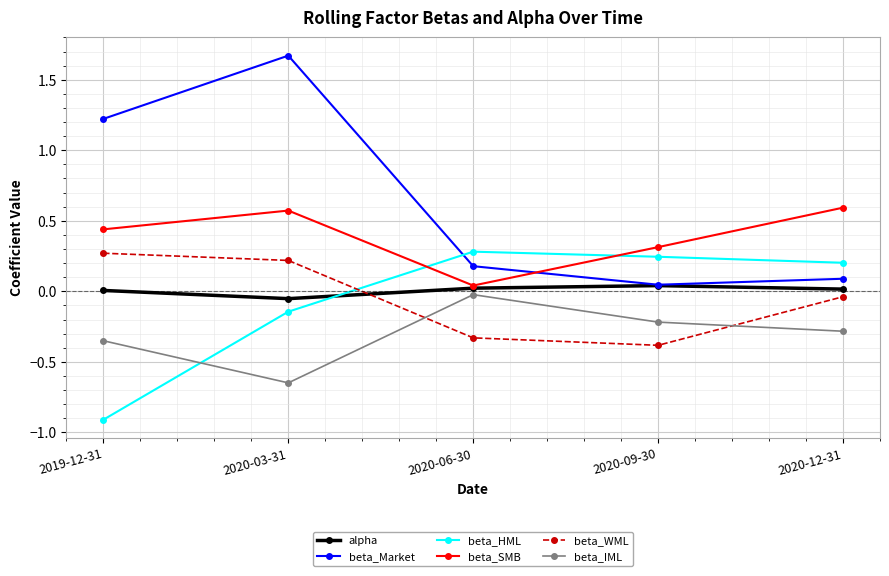

What are all the series names shown in the legend?

alpha, beta_Market, beta_HML, beta_SMB, beta_WML, beta_IML